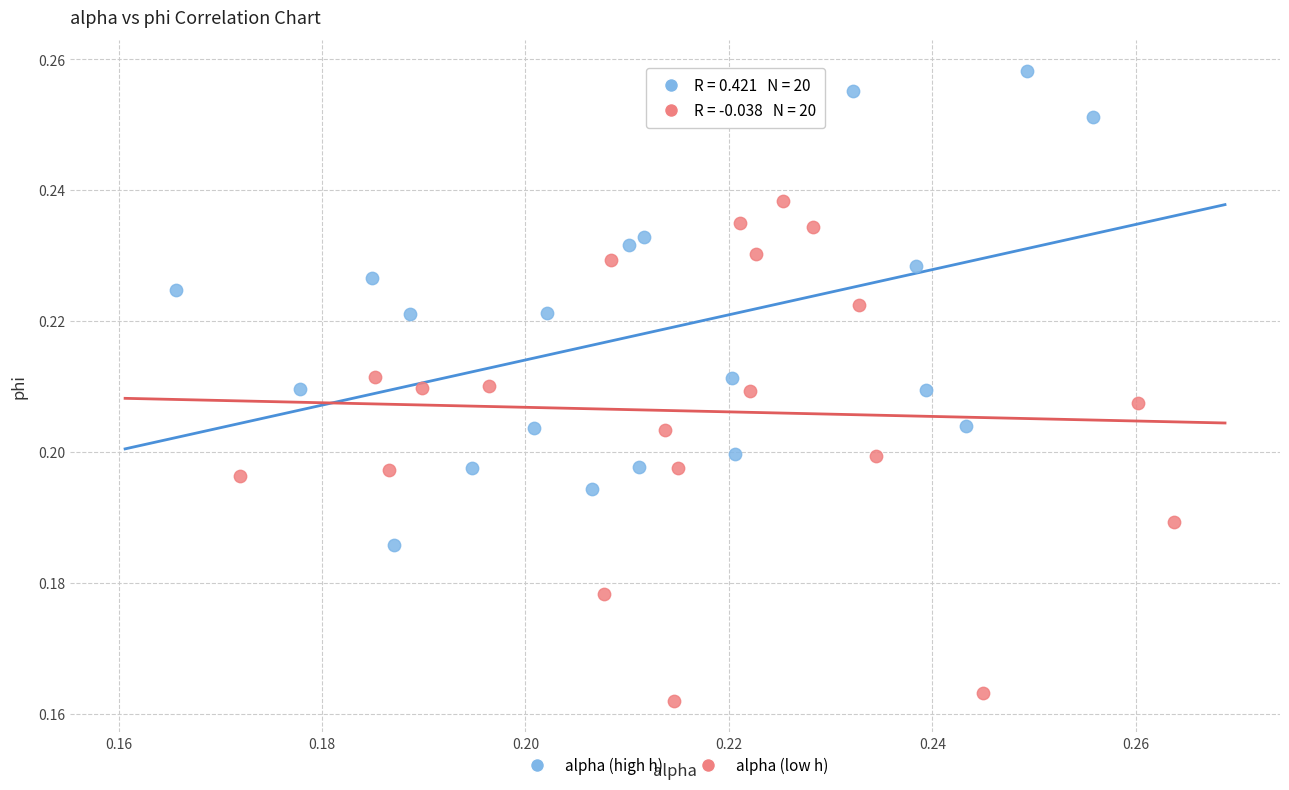

Which series reaches the minimum Y coordinate?

alpha (low h)